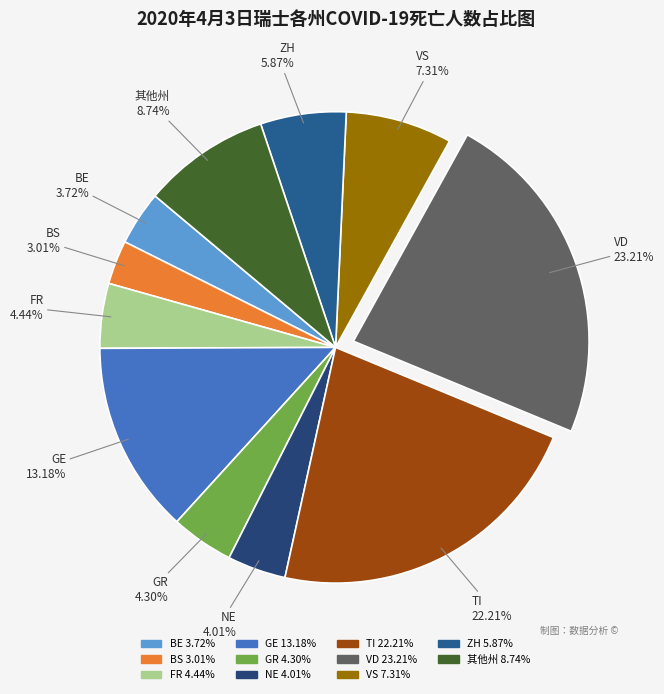

Count the number of slices in the pie.

11